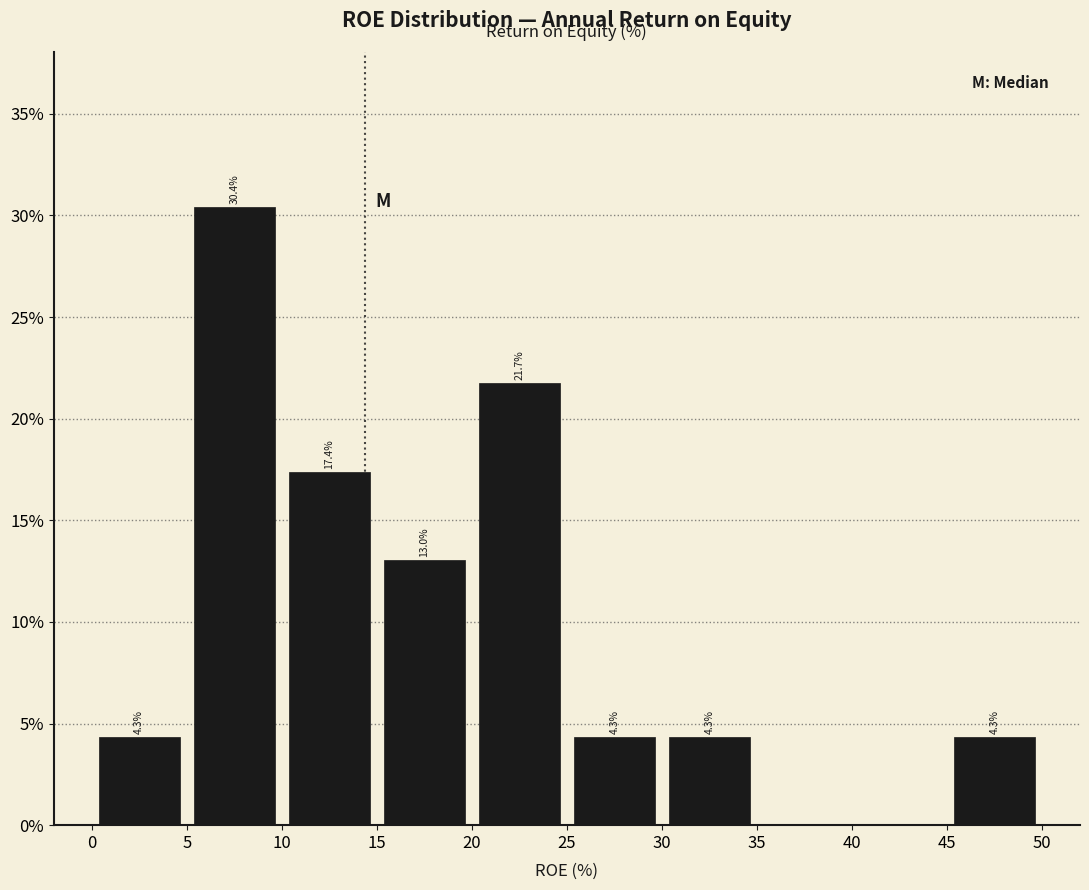

Which range on the x-axis has the tallest bar?

5 to 10